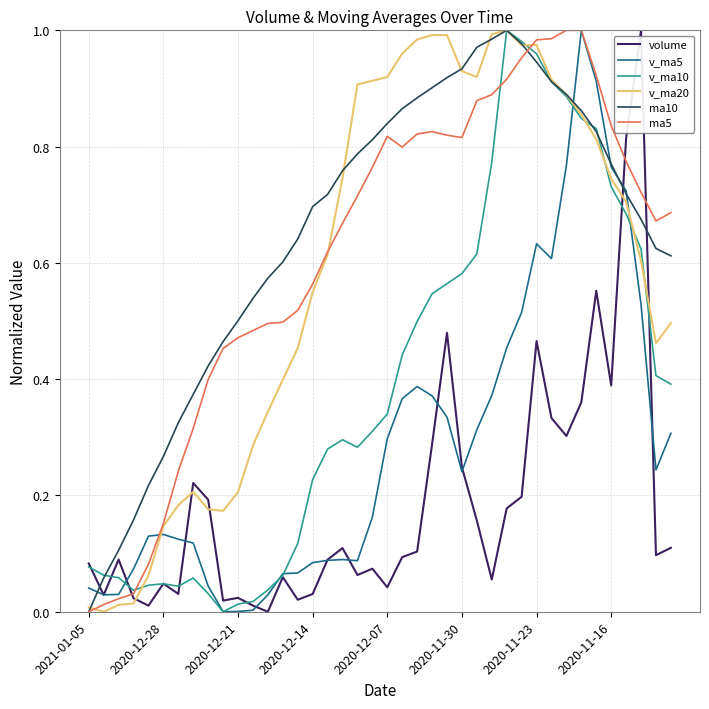

Which series ends up on top after the final intersection of v_ma5 and v_ma20?

v_ma20